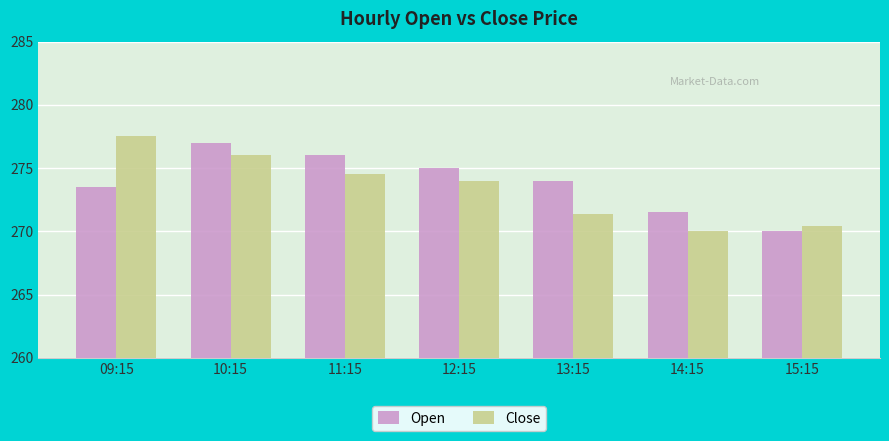

How many groups of bars are there?

7